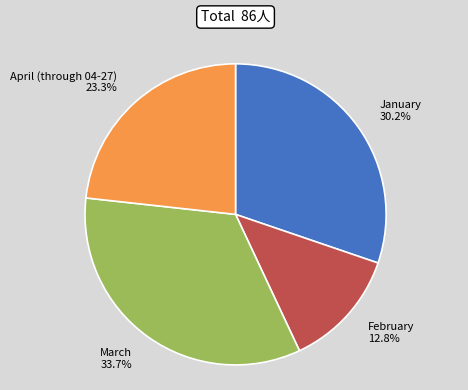

To the nearest percent, what is the combined percentage of March and January?

64%